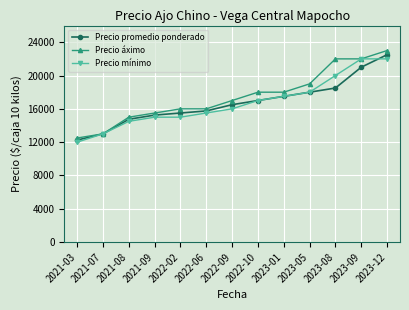

Count the number of data series in this chart.

3